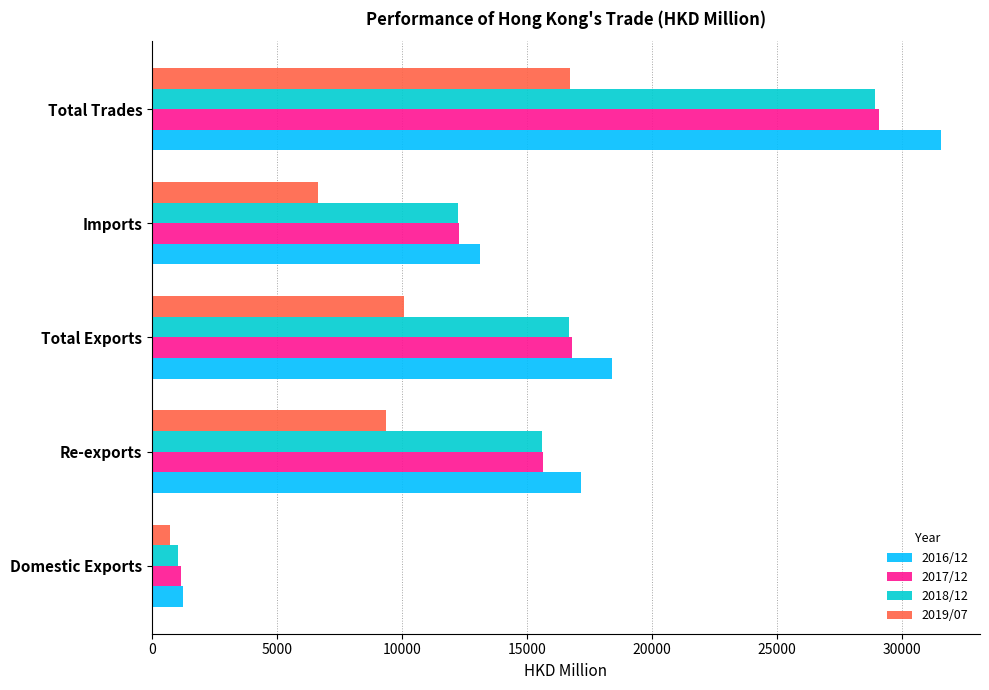

The 2018/12 series shows 16665.1 at Total Exports. True or false?

True